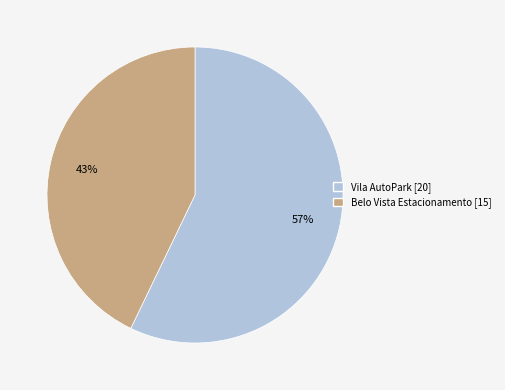

To the nearest percent, what percentage of the pie is Vila AutoPark?

57%